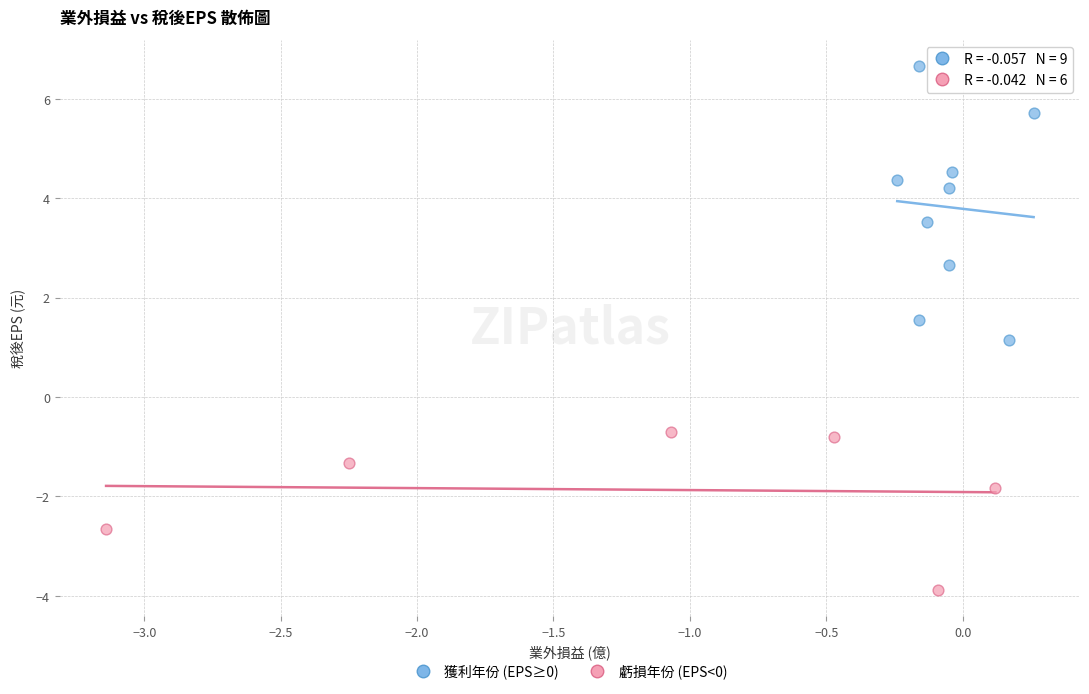

What are all the series names shown in the legend?

獲利年份 (EPS≥0), 虧損年份 (EPS<0)